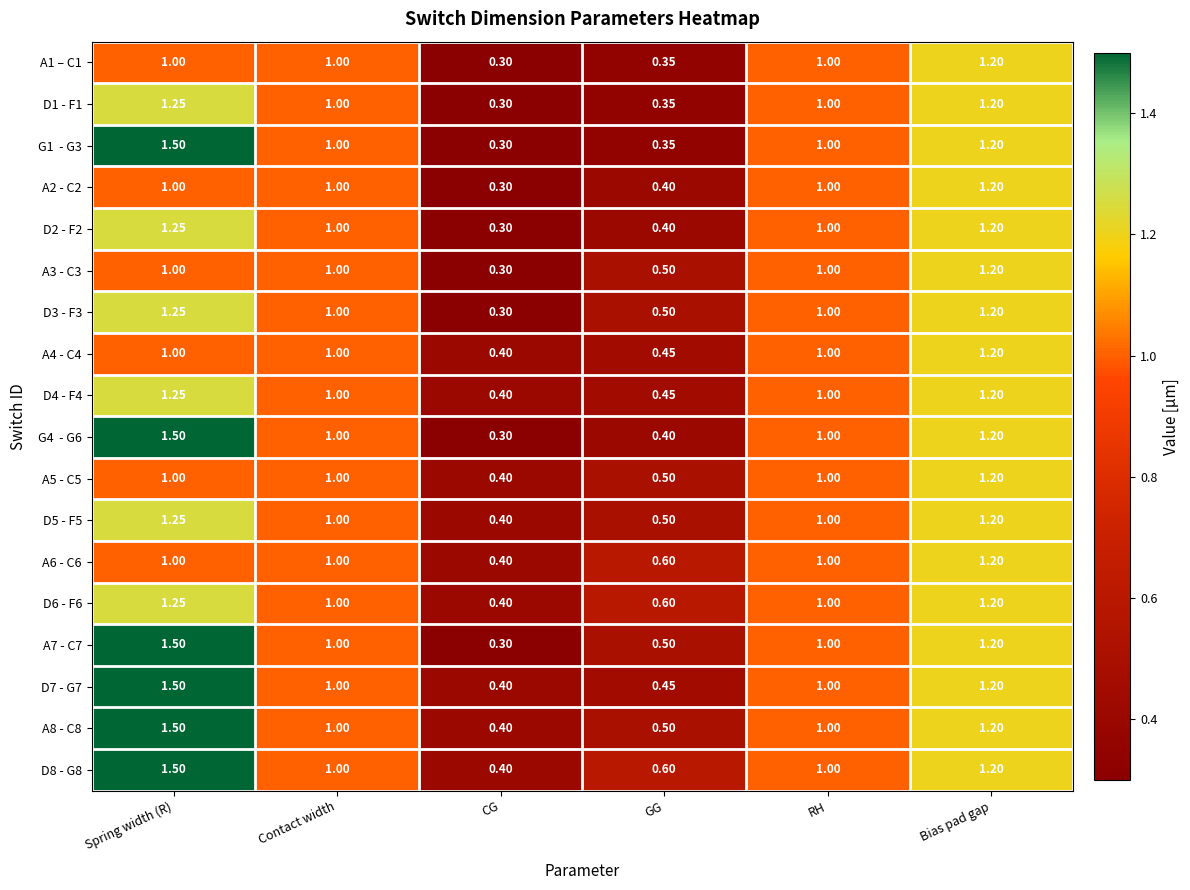

At which category does the chart reach its minimum across all series?

CG